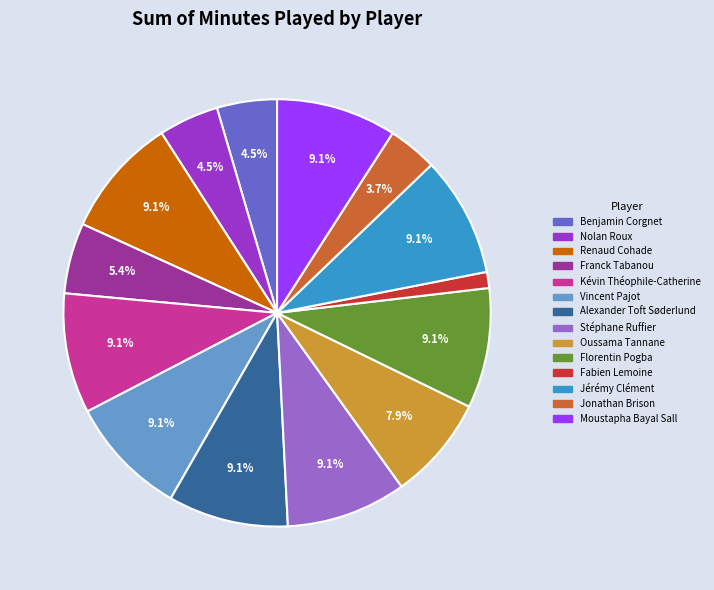

Does Franck Tabanou account for over 50% of the chart?

No